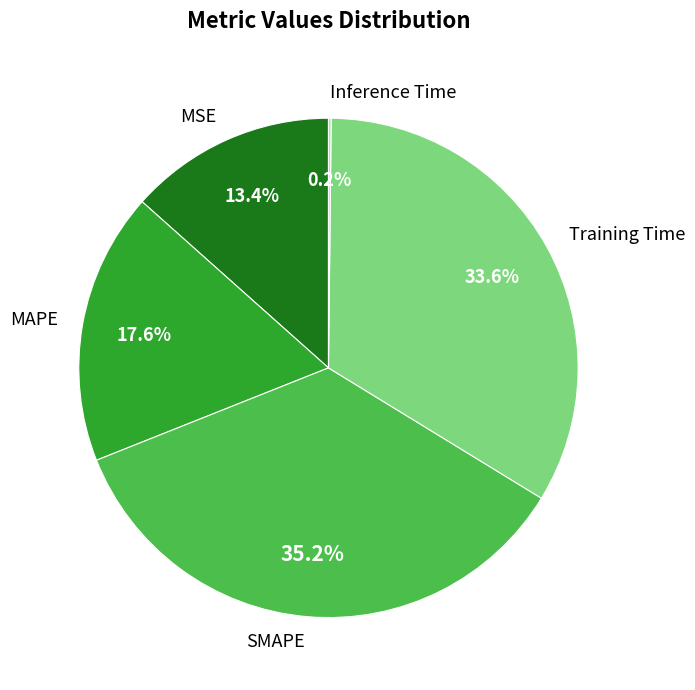

Which category has the biggest portion of the pie?

SMAPE